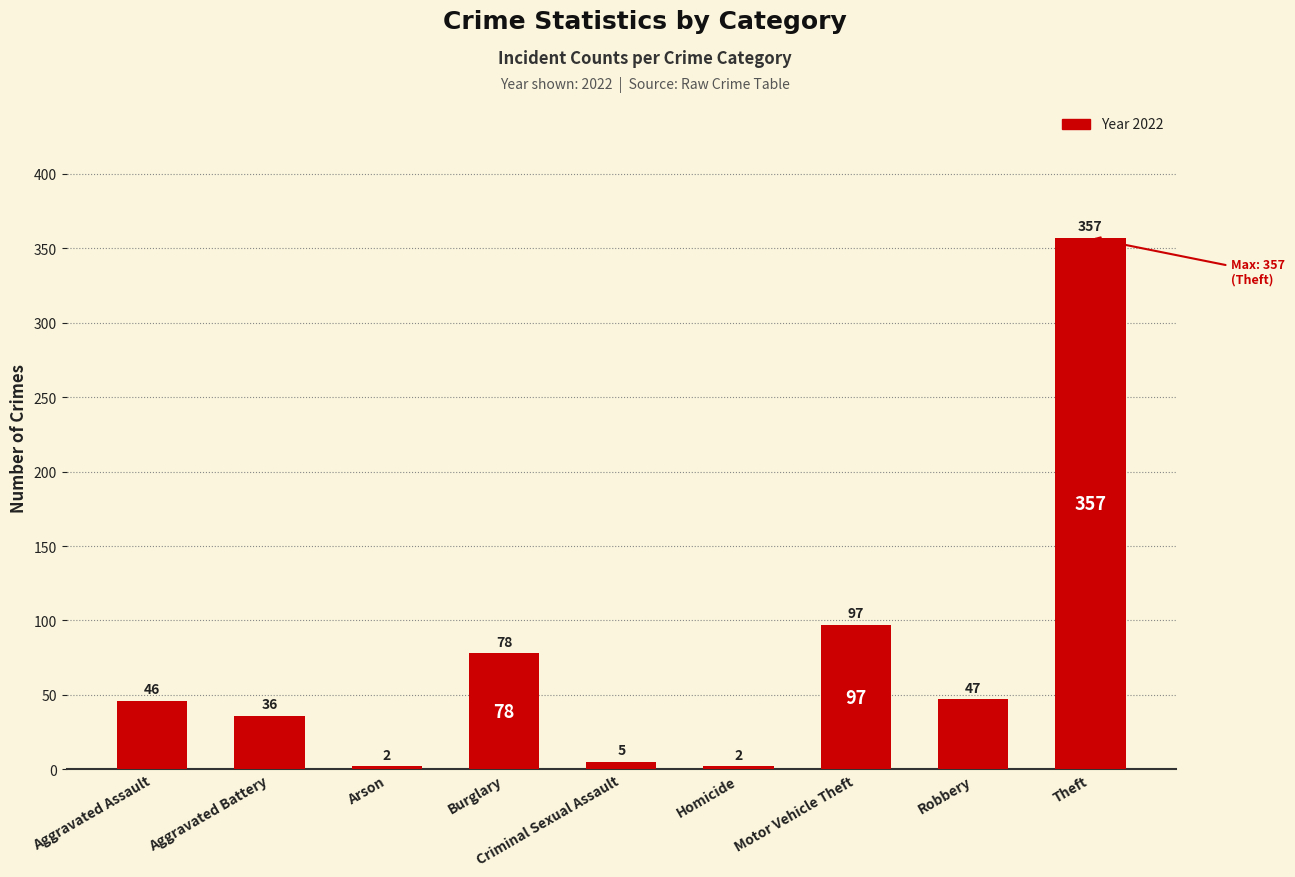

At which label is the value closest to 179?

Motor Vehicle Theft